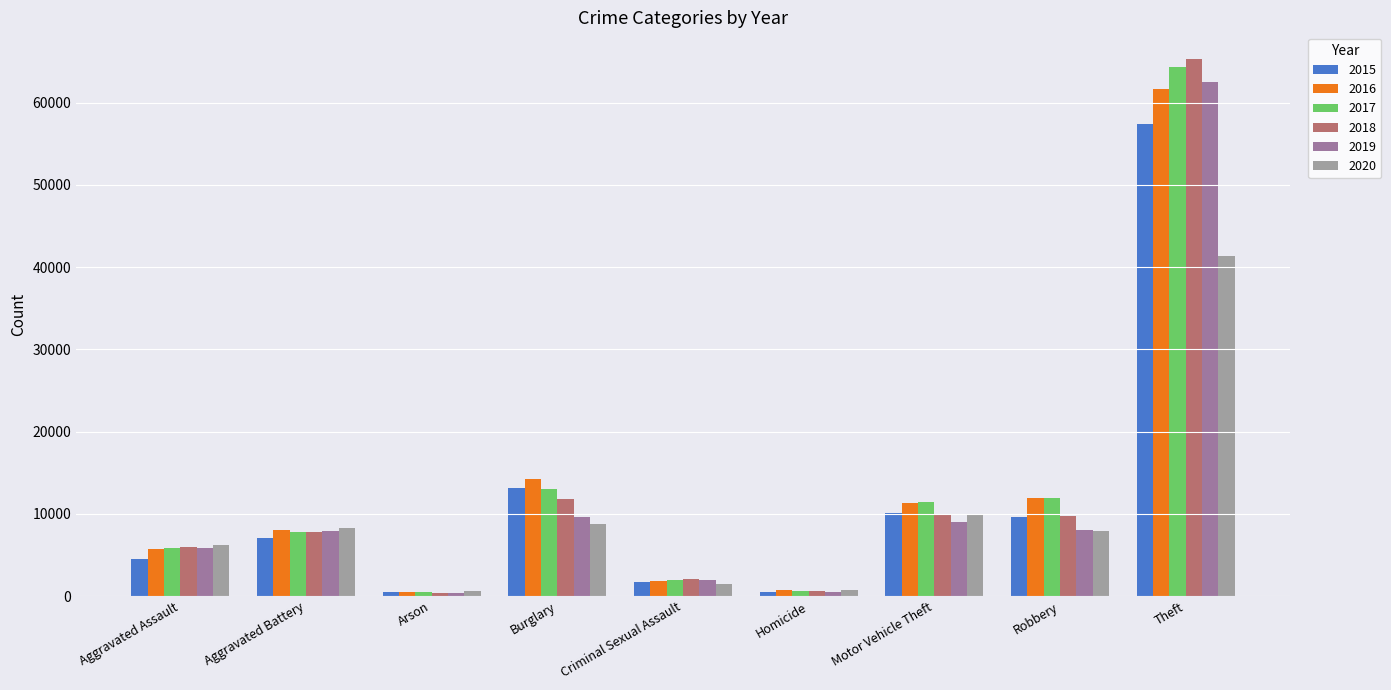

What position from the right is Theft?

1